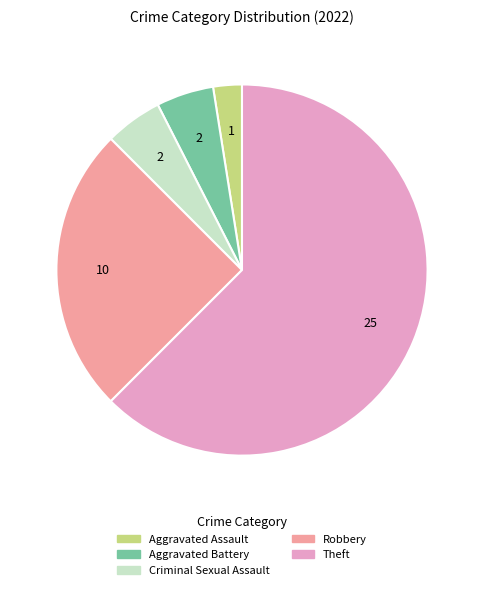

Which has a higher value, Robbery or Aggravated Battery?

Robbery